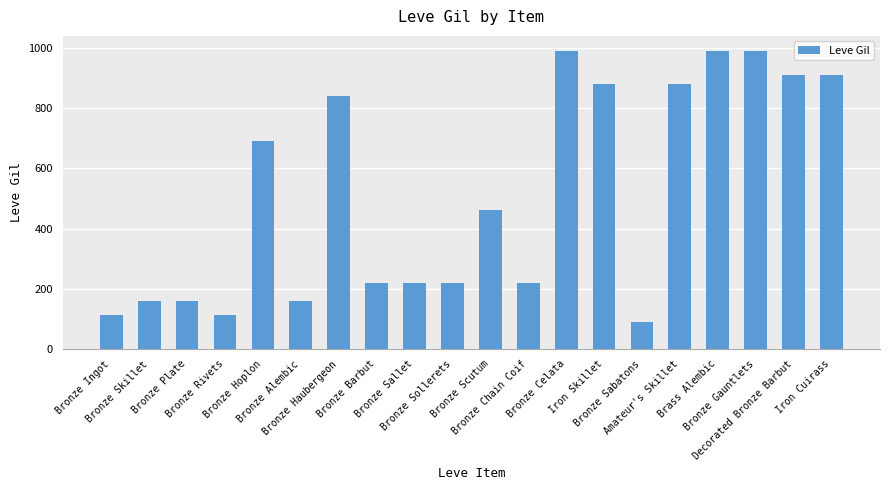

The chart shows a value of 1420 at Iron Cuirass. True or false?

False